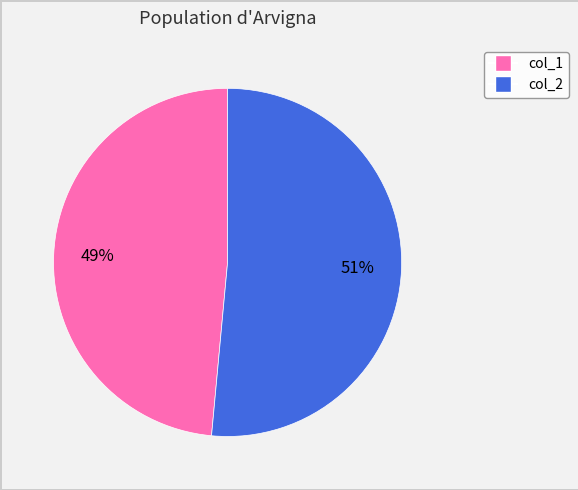

Is there a majority slice in this chart?

Yes